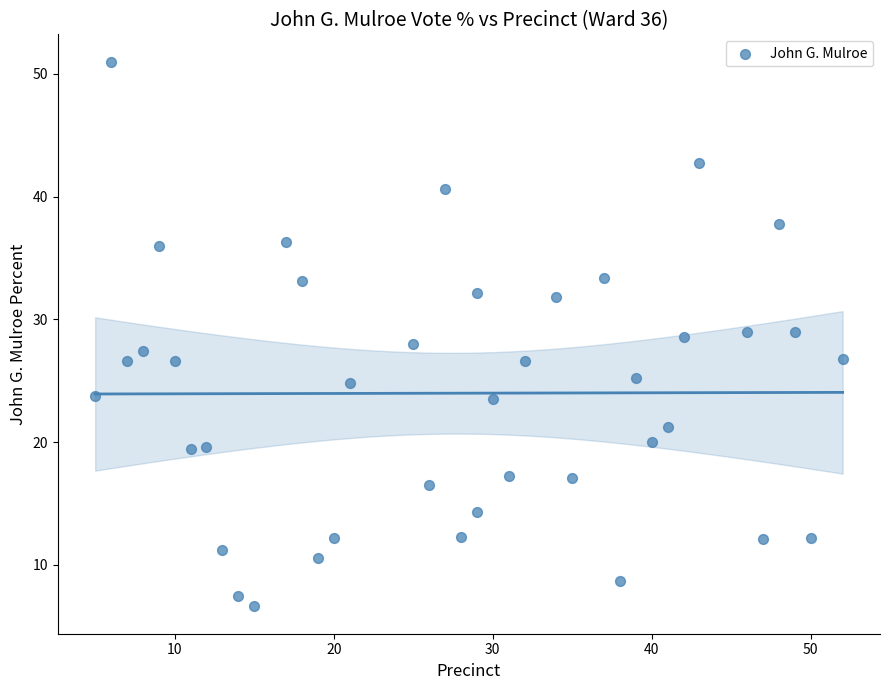

What is the range of Y values (max minus min)?

44.4